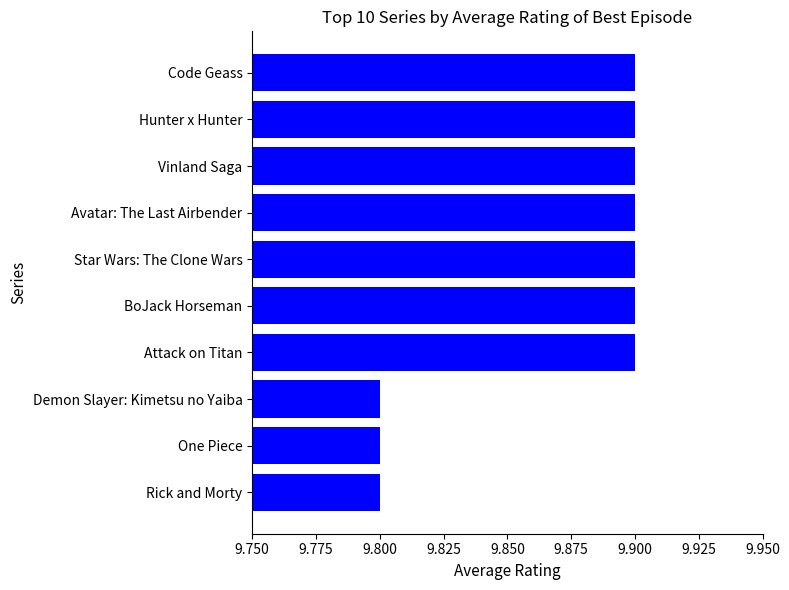

What is the average value?

9.9